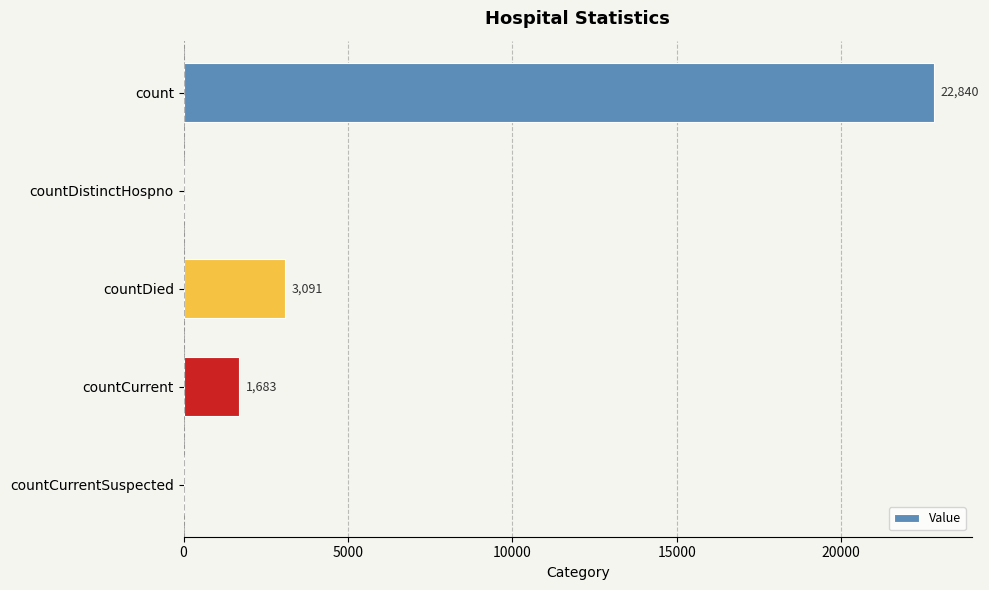

What is the sum of the values at countDied and count?

25931